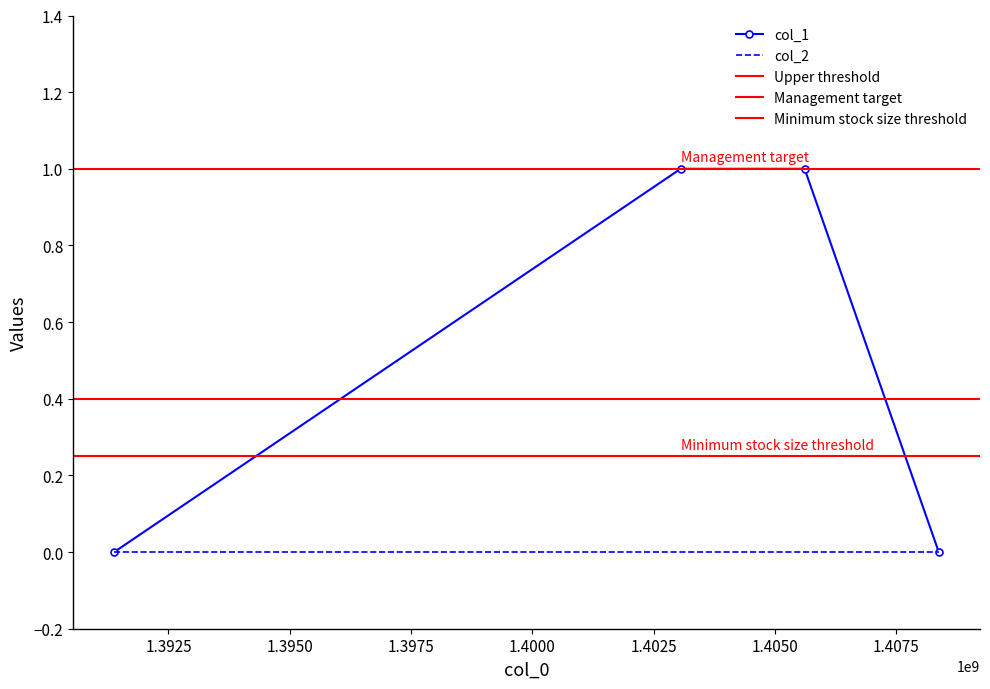

Reading left to right, transcribe all the data shown in this chart.

1391380242=0	1403057239=1	1405612548=1	1408378047=0